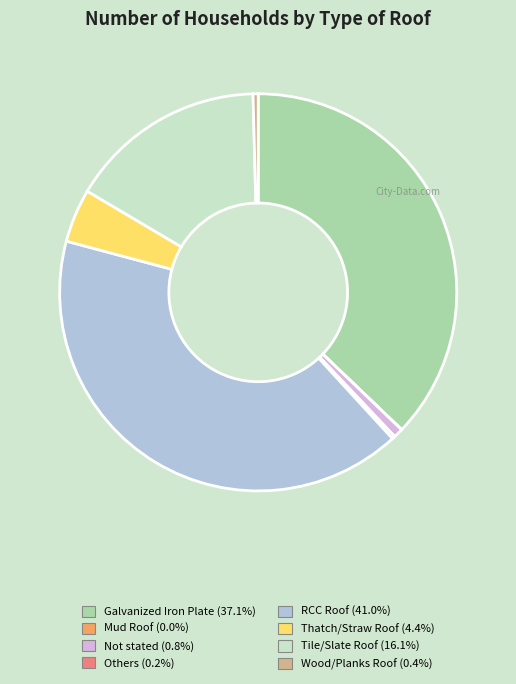

Between Galvanized Iron Plate and Thatch/Straw Roof, which is larger?

Galvanized Iron Plate